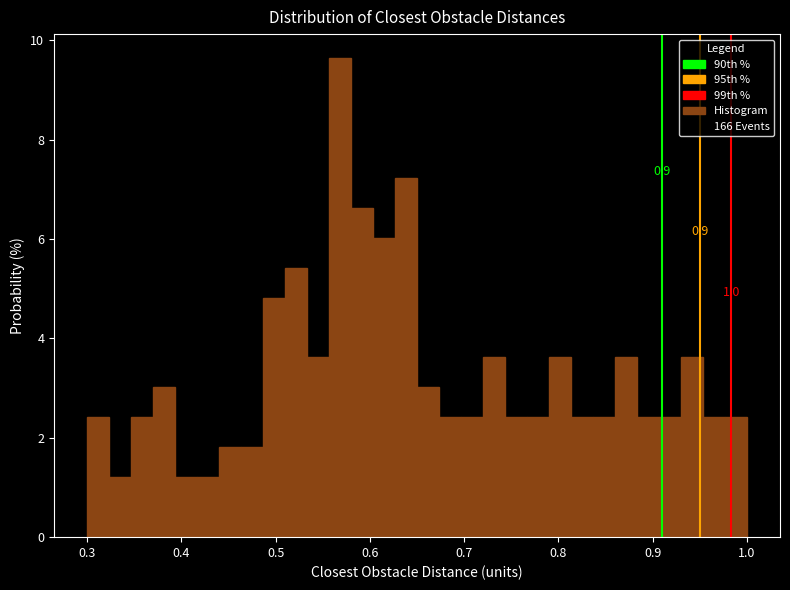

Around what value on the x-axis is the tallest bar? Give the approximate position of its centre, as read against the axis.

0.57